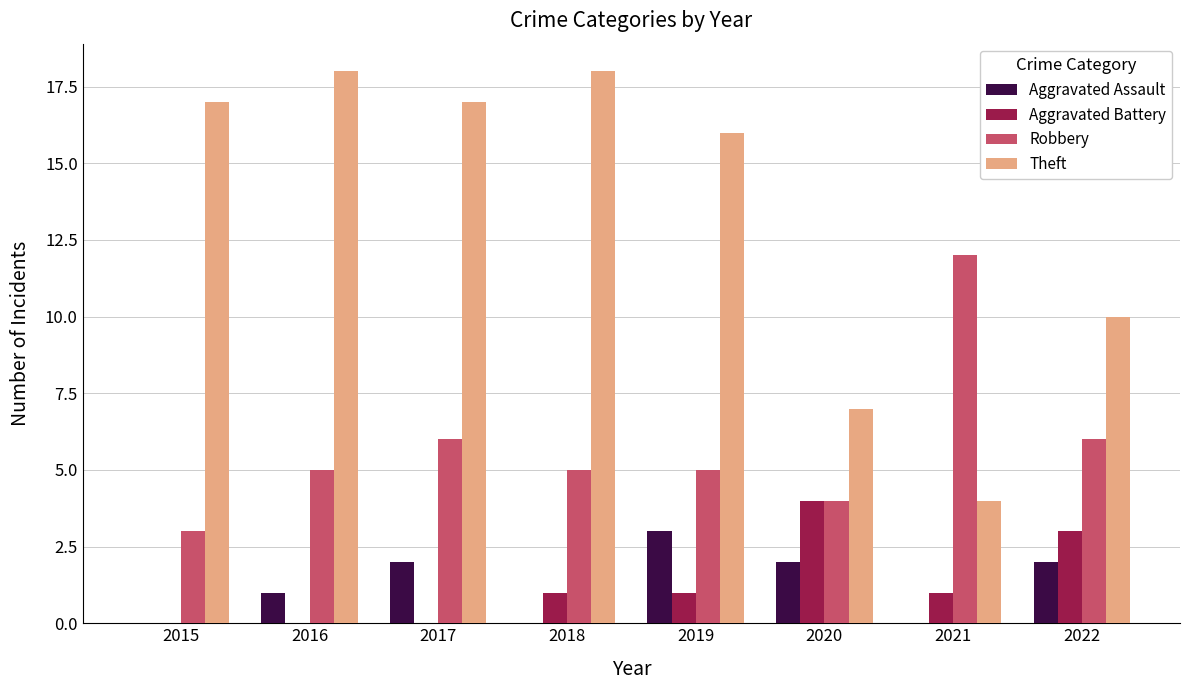

Is it true that Theft equals 16 at 2019?

True